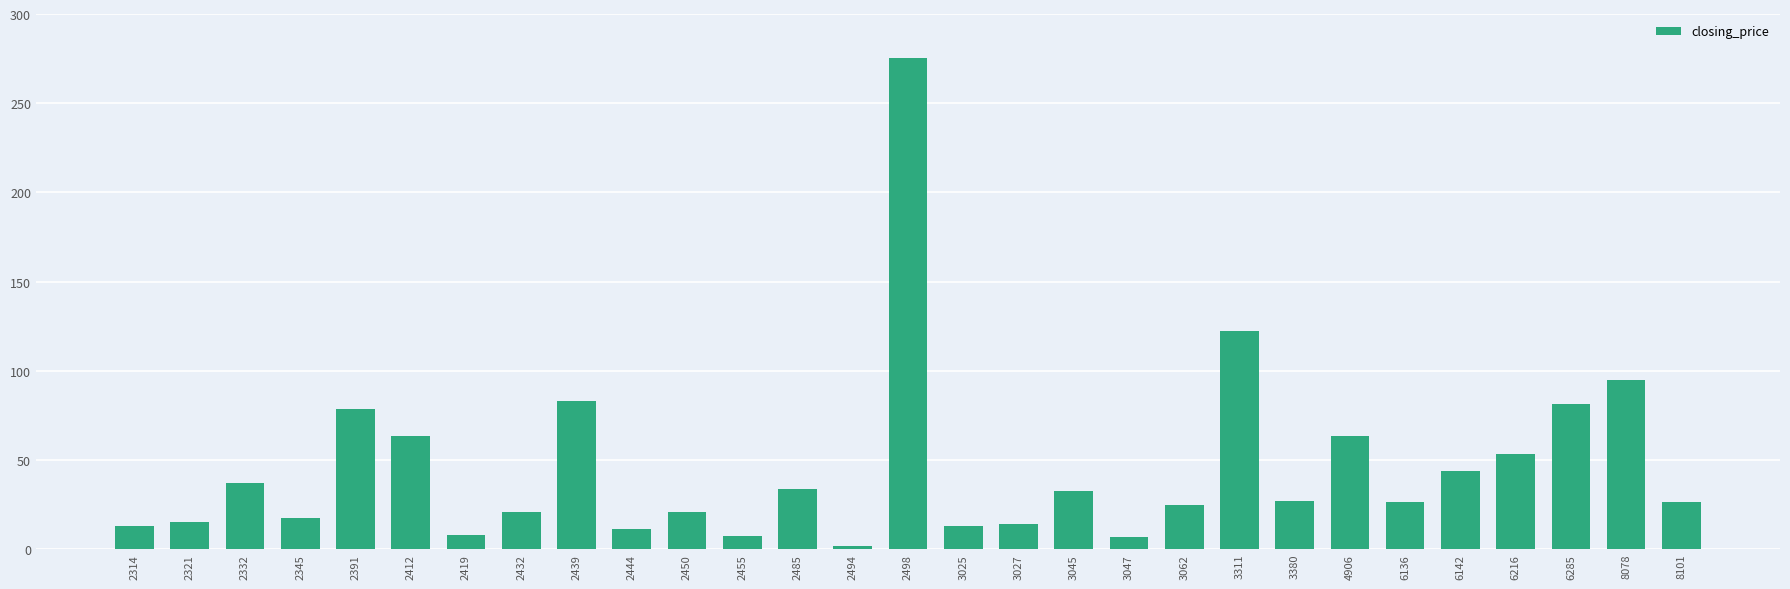

Is it true that the value at 3025 is 13.1?

True